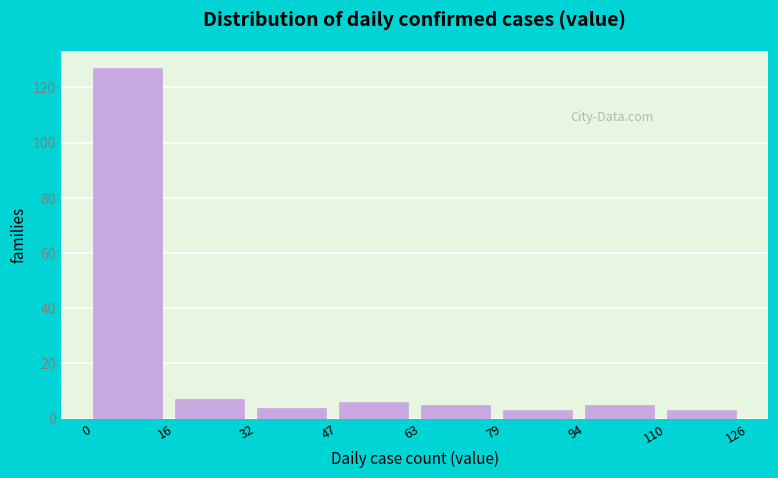

Over which range of the x-axis is the bar tallest?

0 to 16